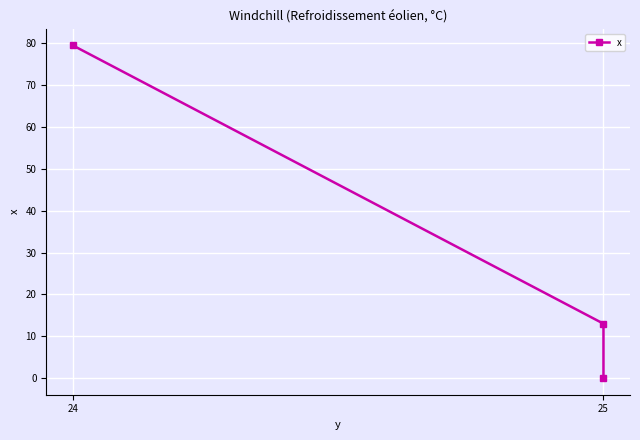

How many categories are shown in the chart?

3